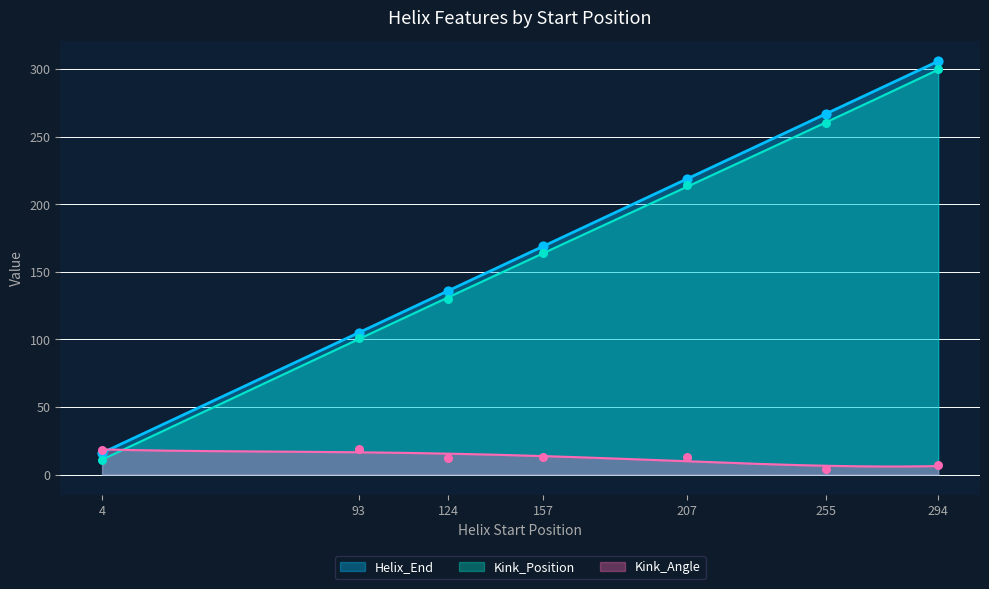

Which series has the largest total across all categories?

Helix_End